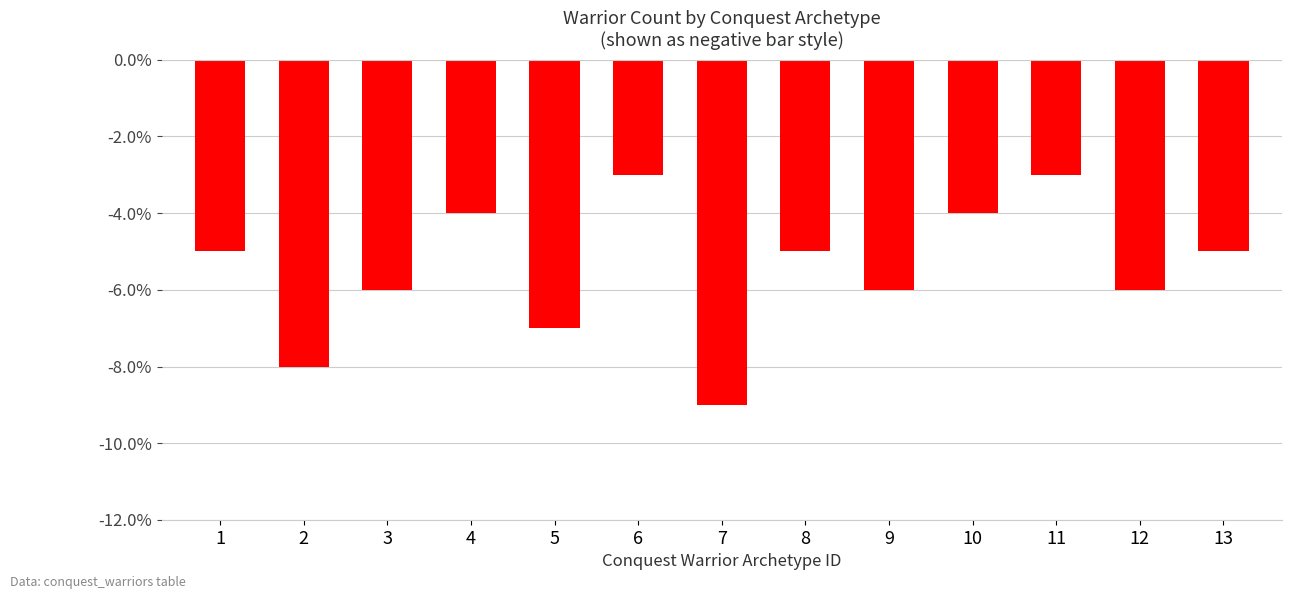

What is the value of the 13th bar from the left?

-5